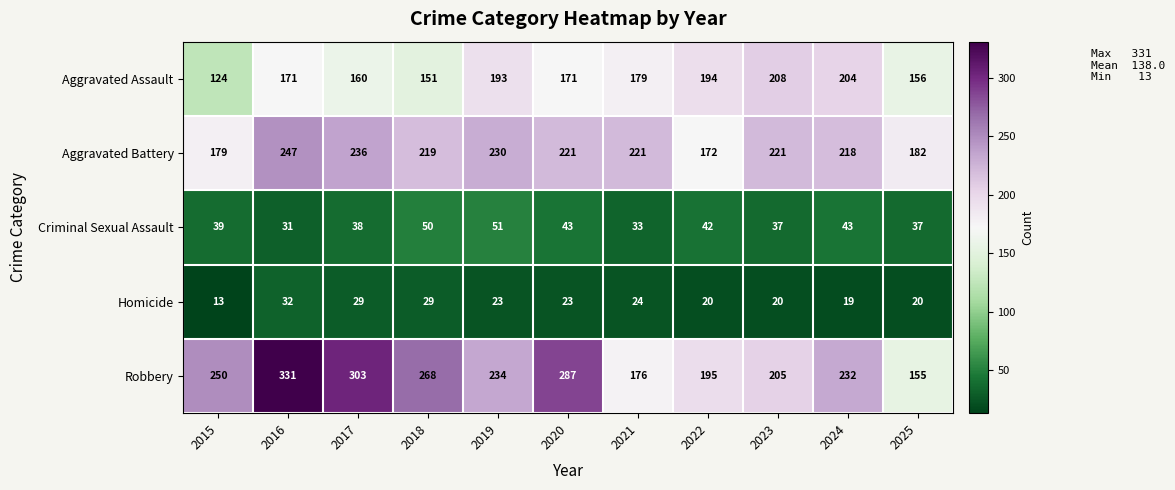

Count the number of categories in the chart.

11